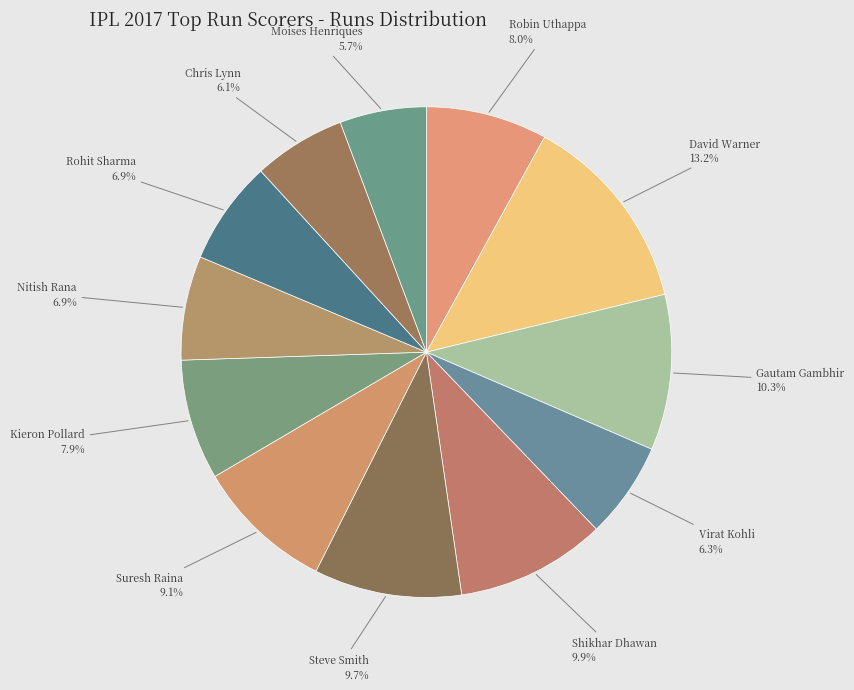

What is the largest slice in the pie chart?

David Warner